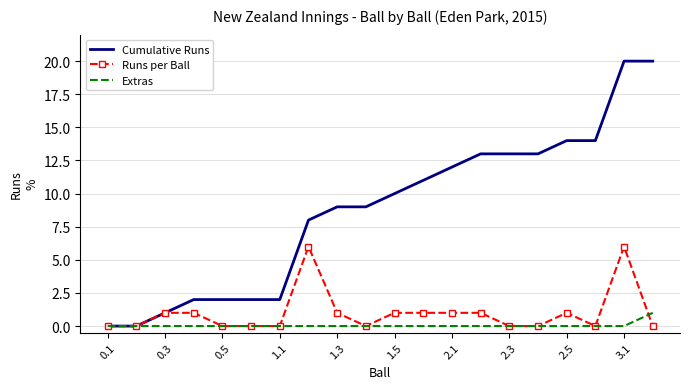

Which series has the largest total across all categories?

Cumulative Runs